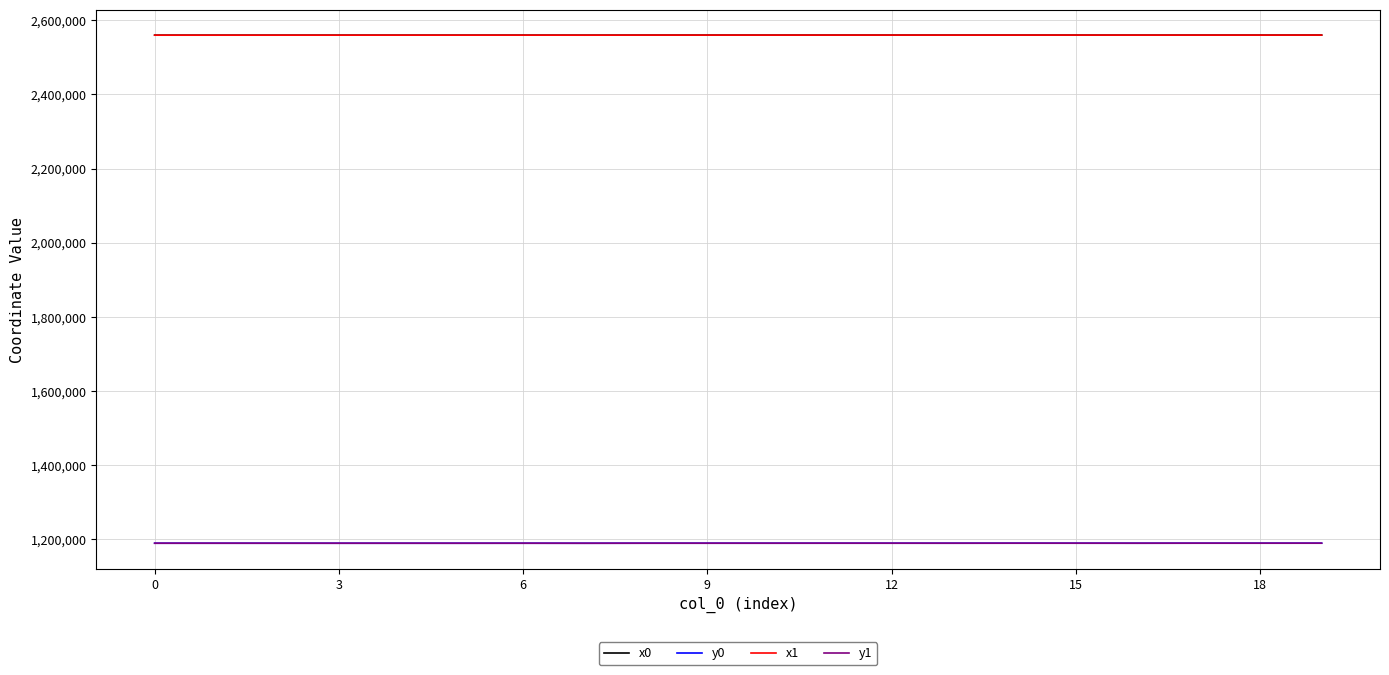

What is the sum of all x0 values?

51199609.3